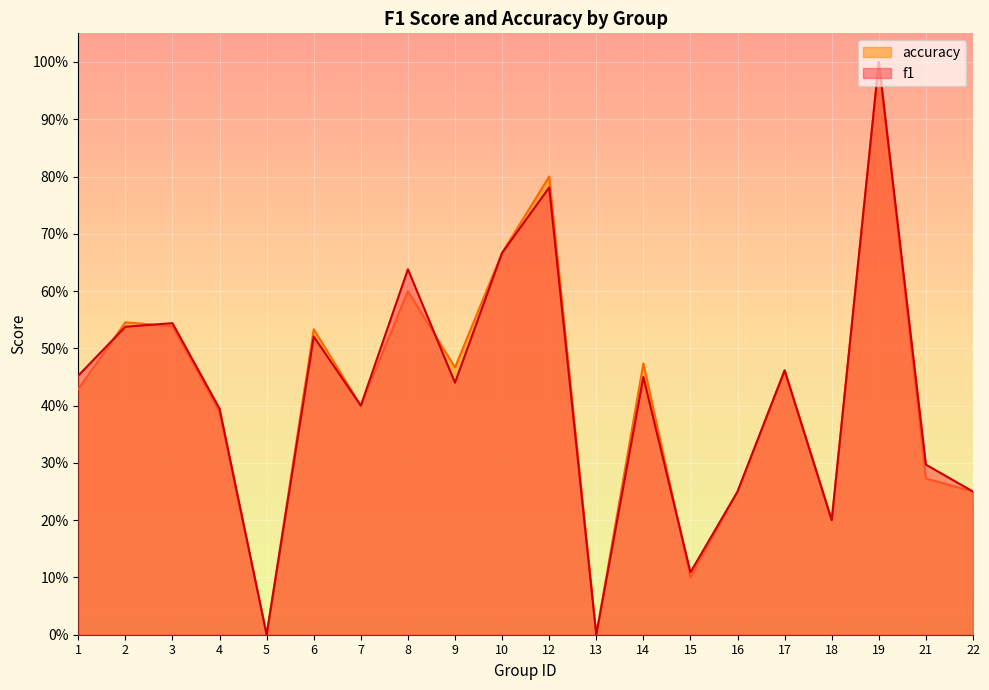

What are all the series names shown in the legend?

accuracy, f1